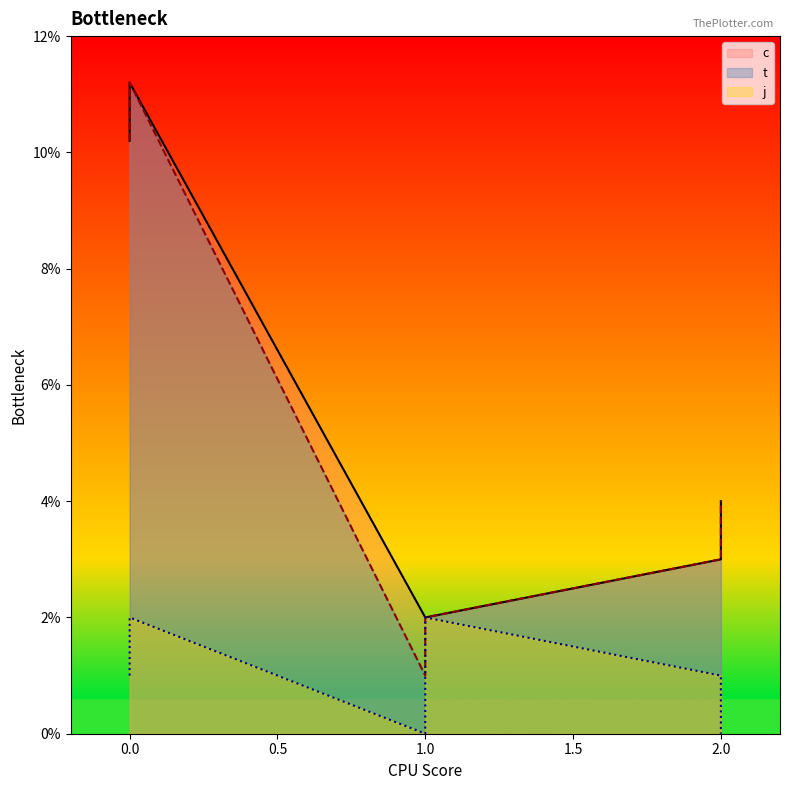

How many positive values does the j series have?

4